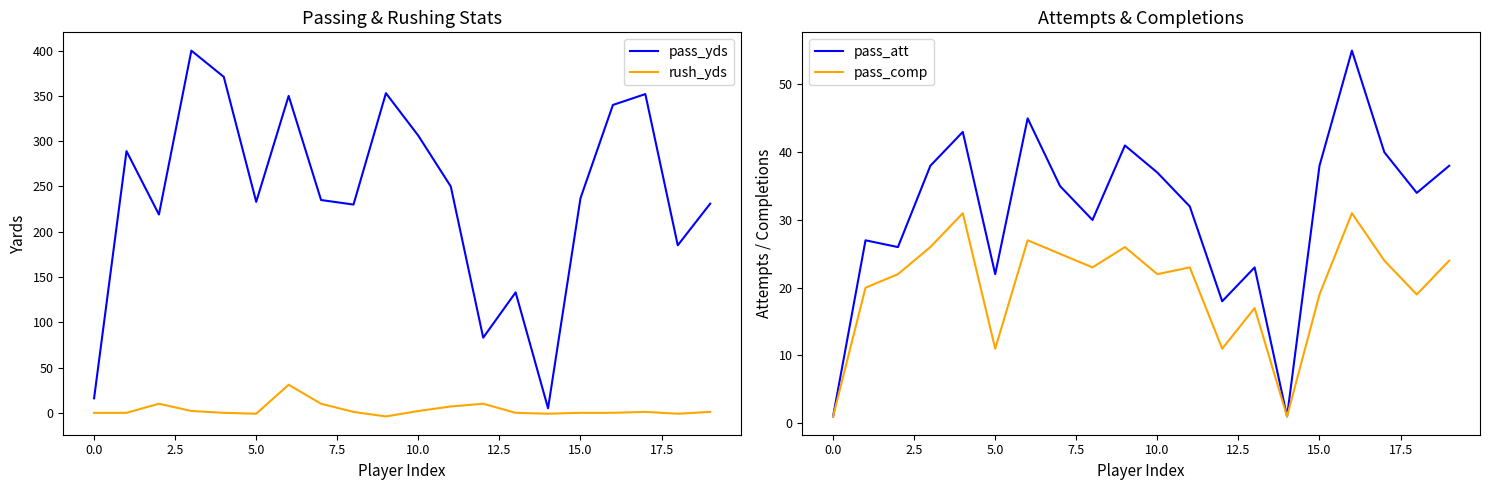

The value of pass_yds at 10.0 is 306. True or false?

True